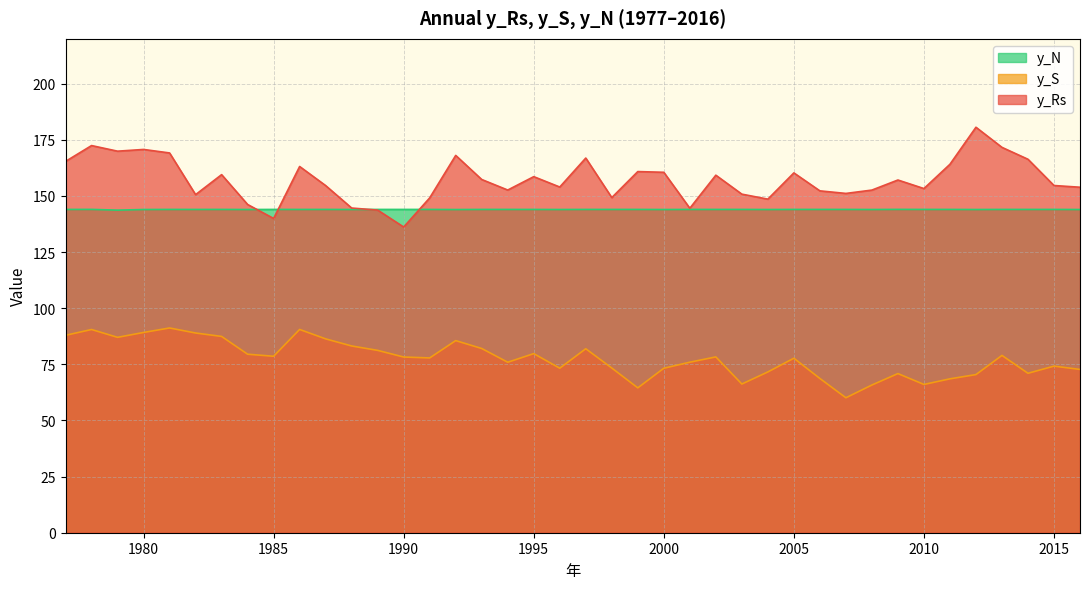

The value of y_Rs at 2011 is 164.1. True or false?

True